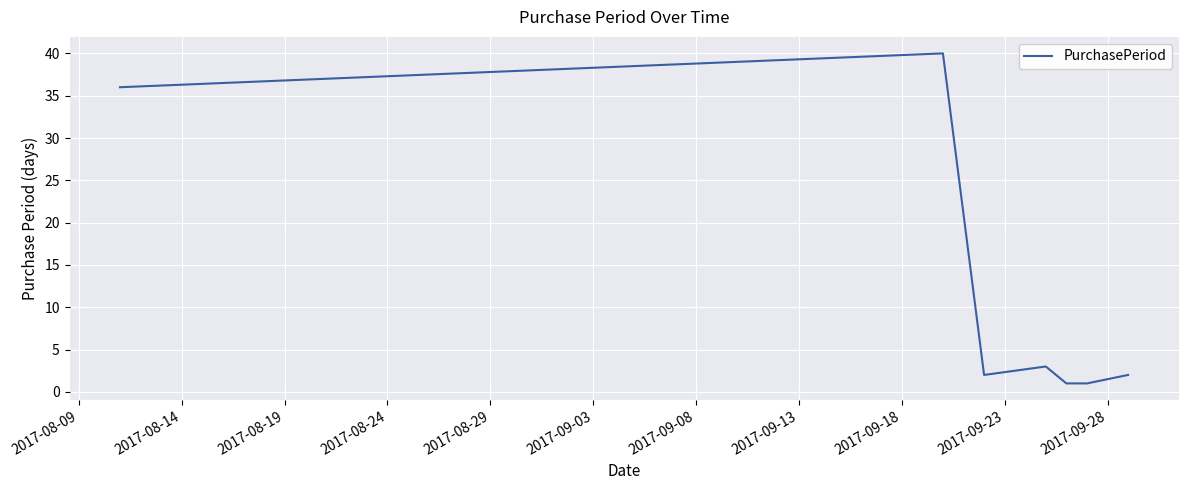

Reading left to right, what are all the values shown in this chart?

36	40	2	3	1	1	2